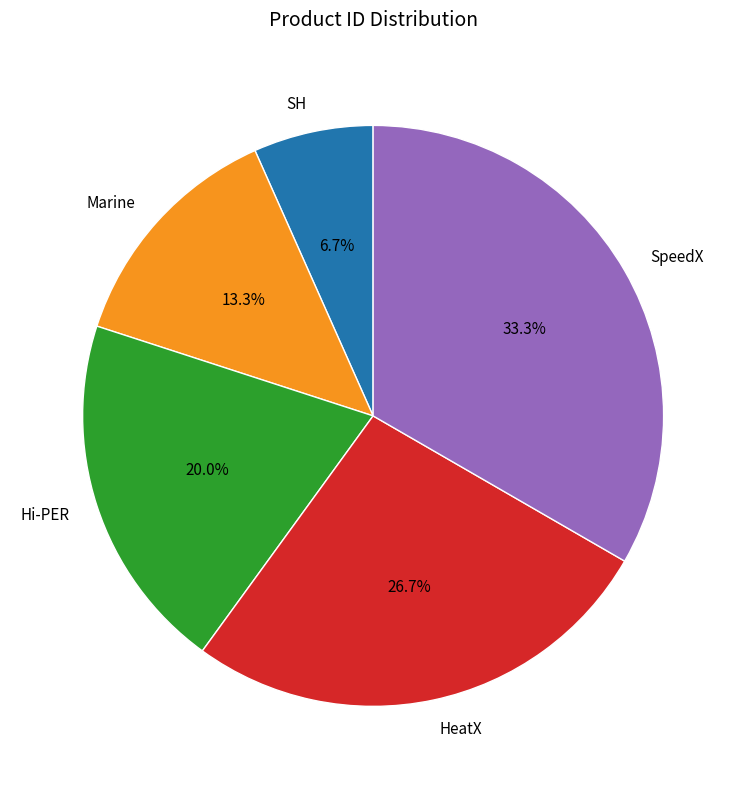

To the nearest percent, what is the average slice percentage?

20%